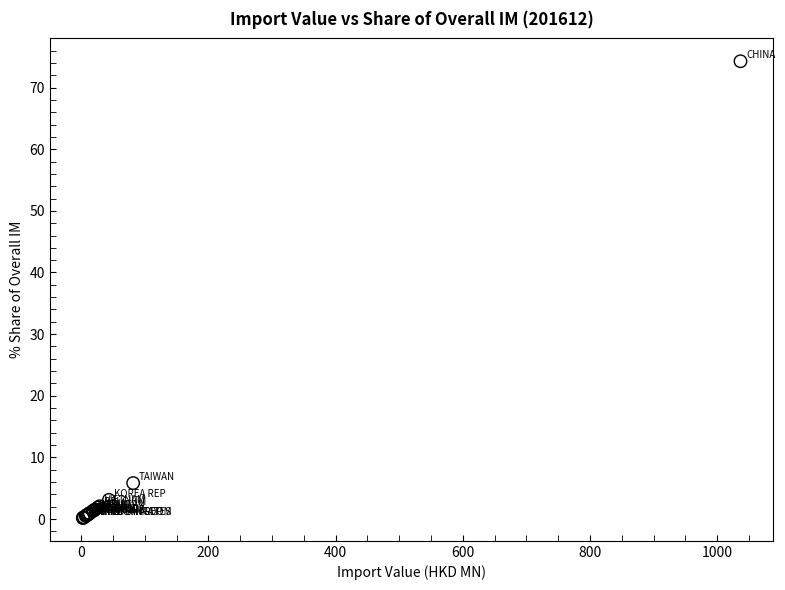

What Y value in the scatter plot is closest to 37?

5.8